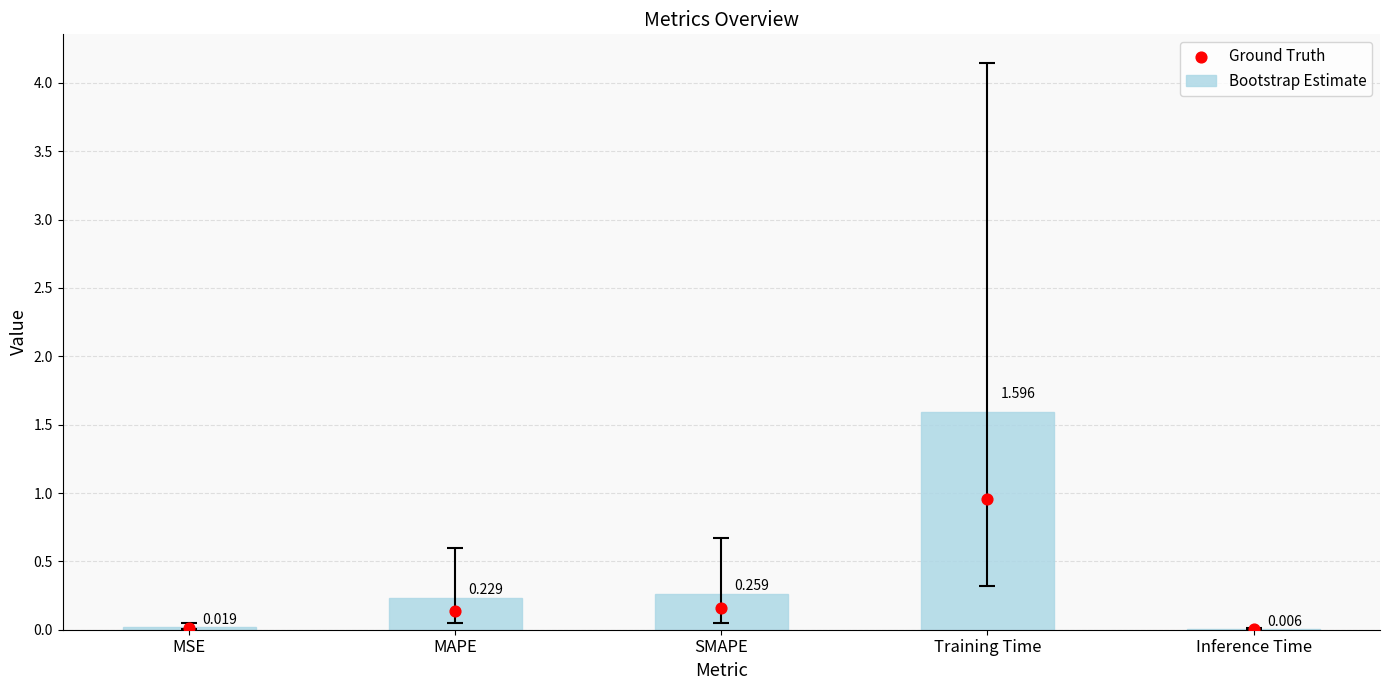

Which series has the widest spread of Y values?

Bootstrap Estimate